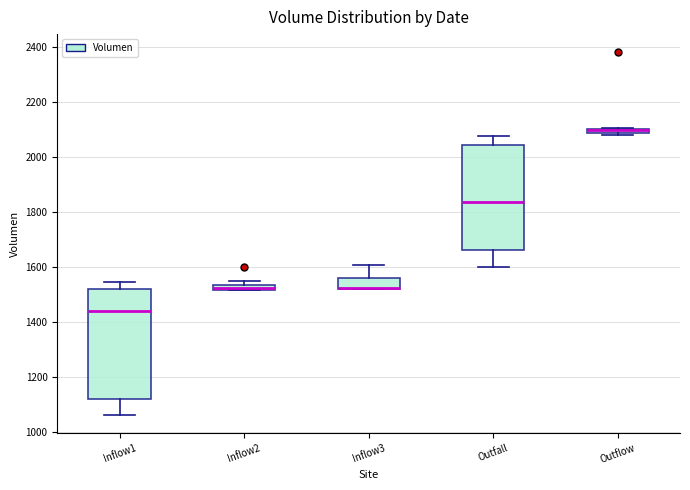

Where is the upper edge of the box for Inflow2 on the y-axis? The values are not printed on the chart, so give them approximately, as read against the axis.

1540